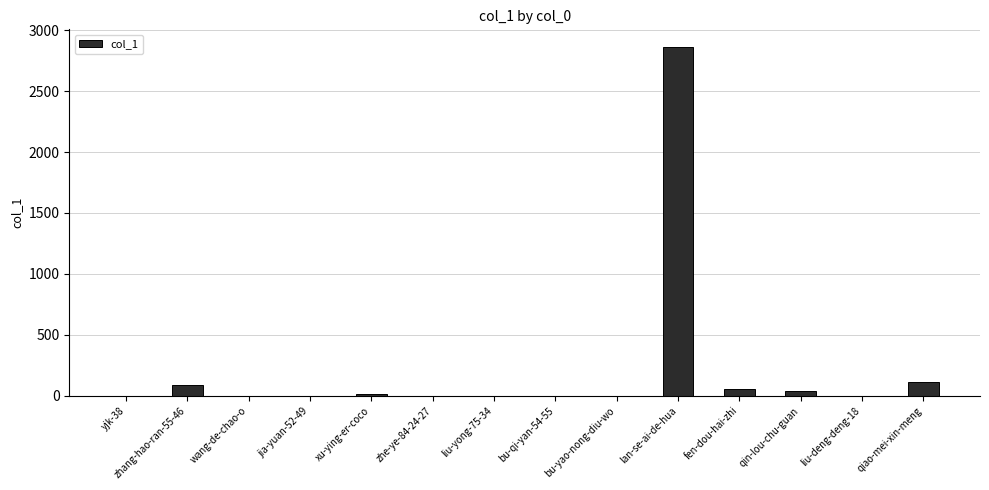

What is the sum of all values?

3181